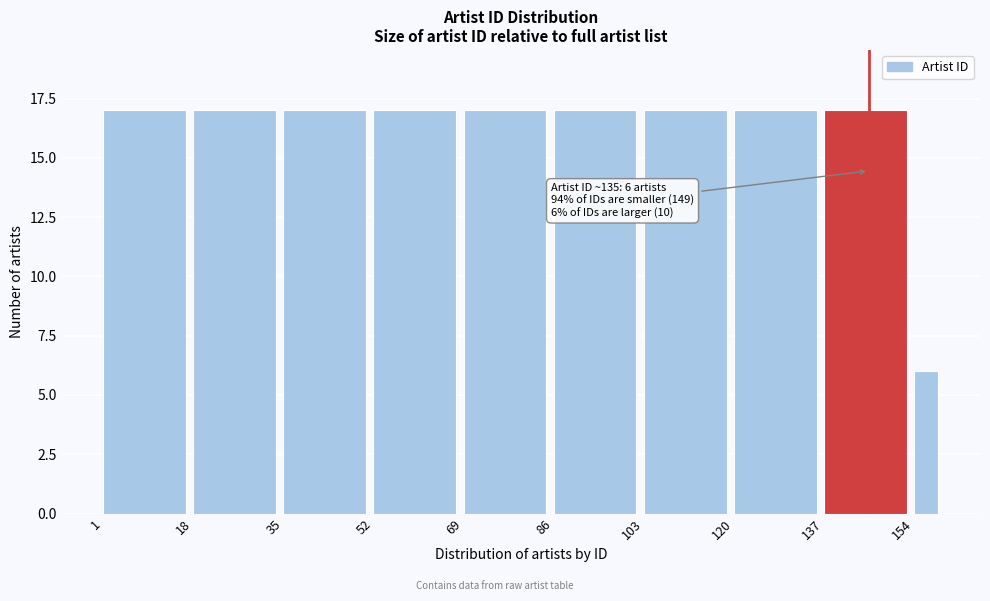

Reading left to right, what are all the values shown in this chart?

17	17	17	17	17	17	17	17	17	6